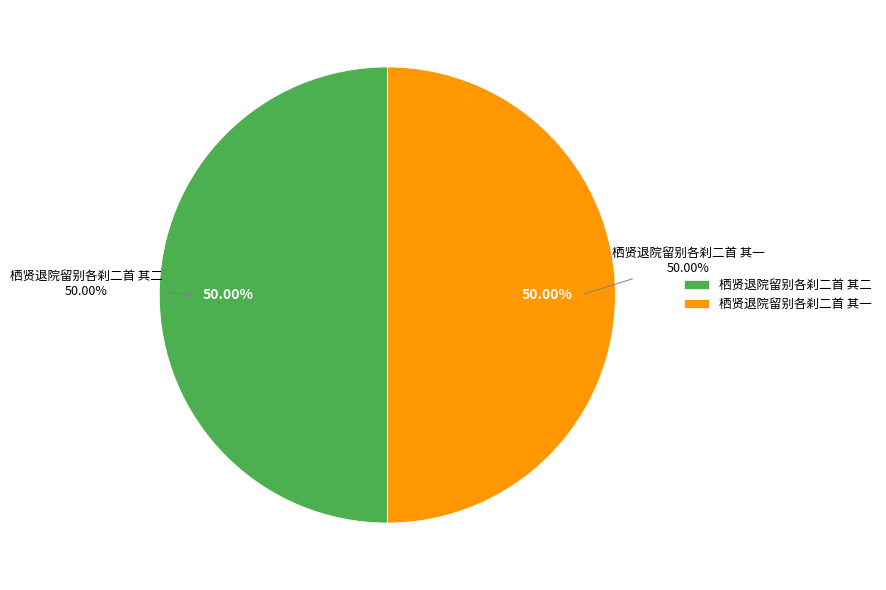

To the nearest percent, what is the average slice percentage?

50%